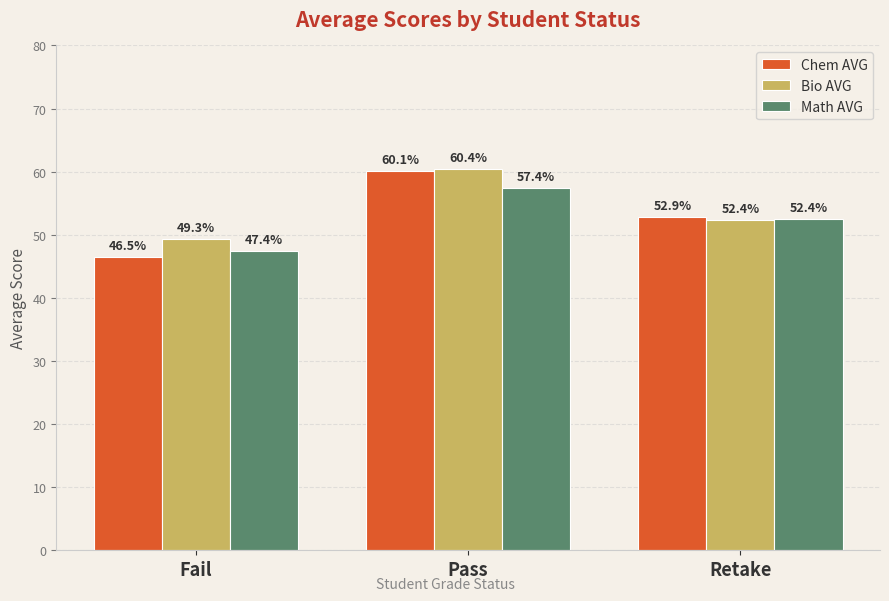

What value does the Math AVG series have at Fail?

47.4